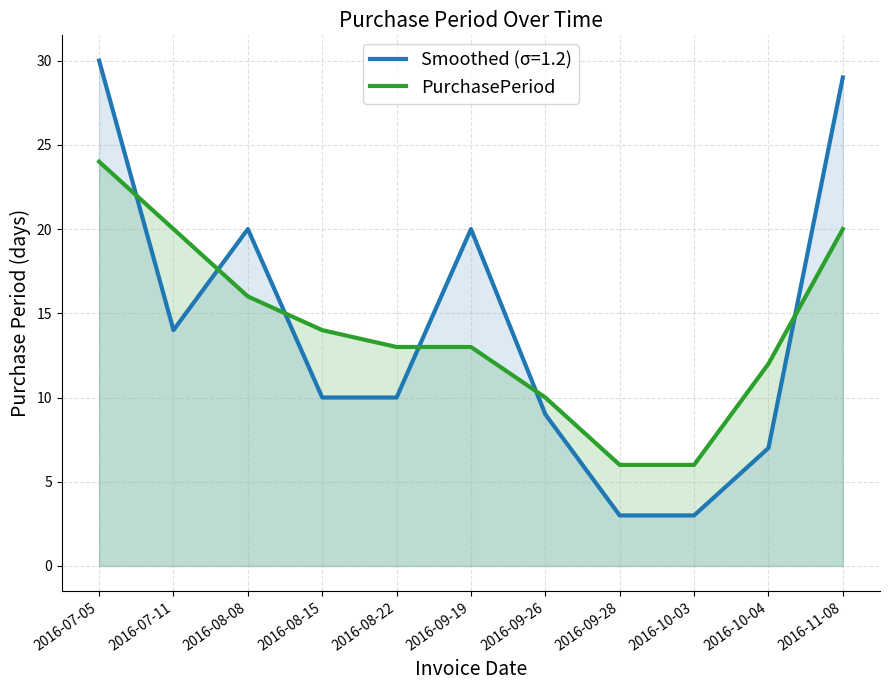

Which label corresponds to the largest value in the chart?

2016-07-05